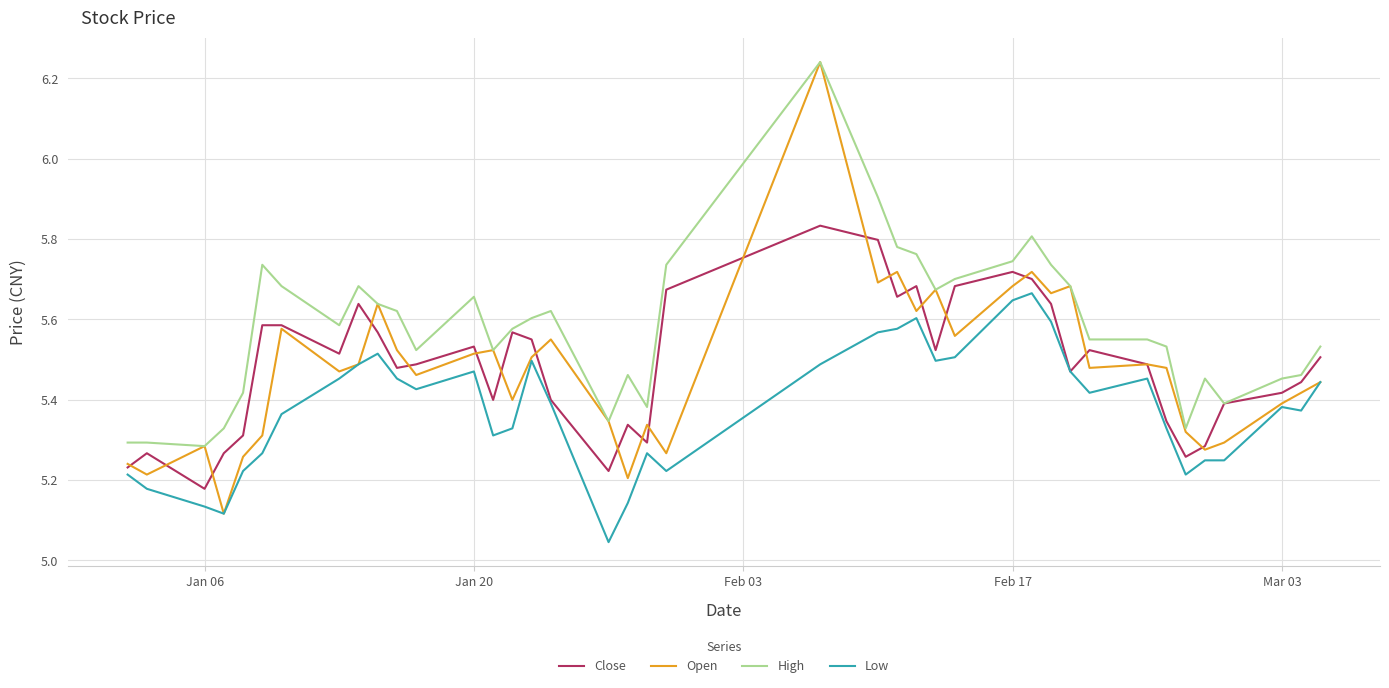

True or false: High and Low cross at least once.

False